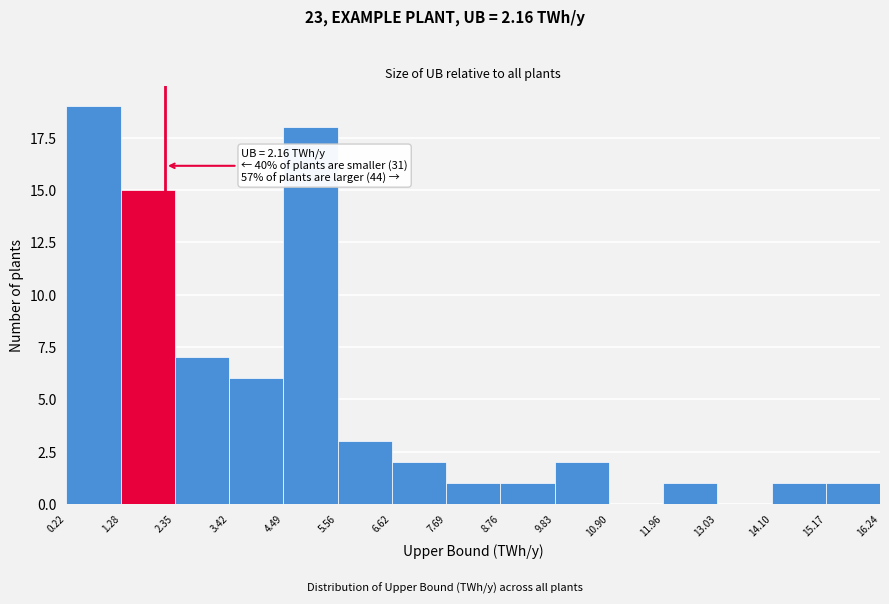

Which range on the x-axis has the tallest bar?

0.22 to 1.28